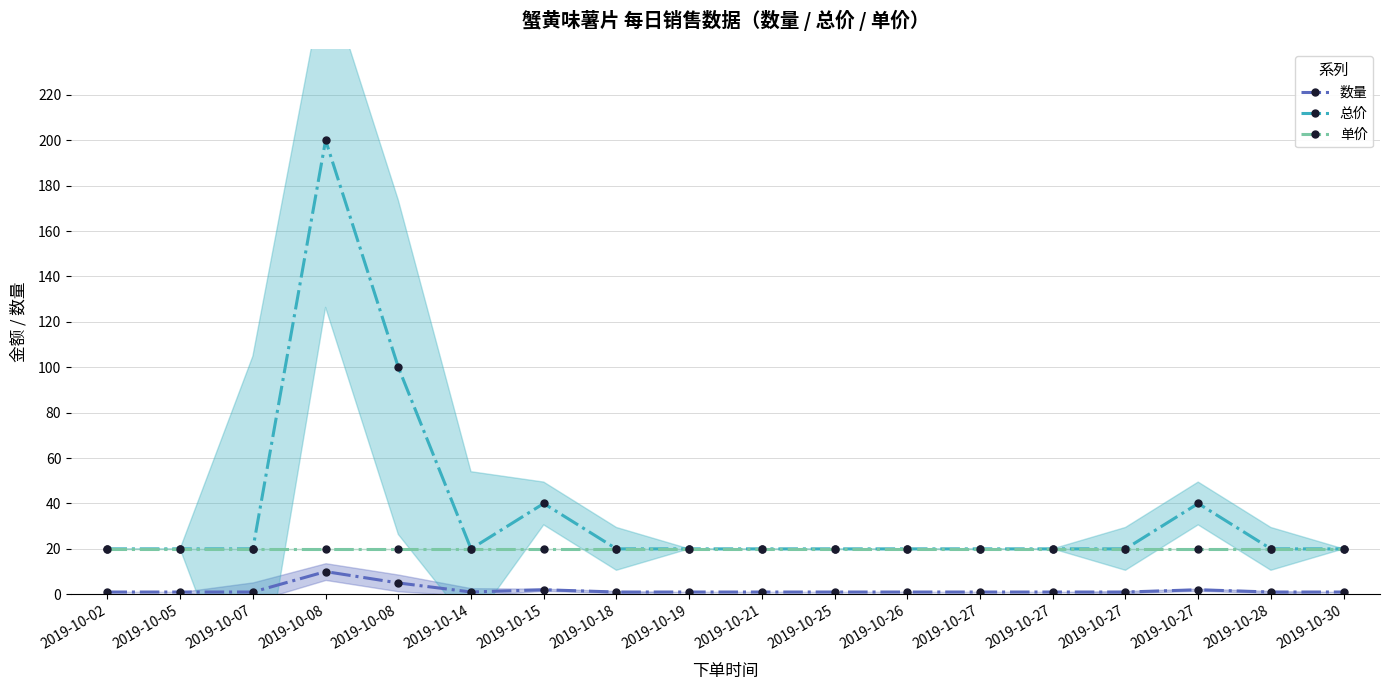

Is it true that 数量 equals 5 at 2019-10-08?

True